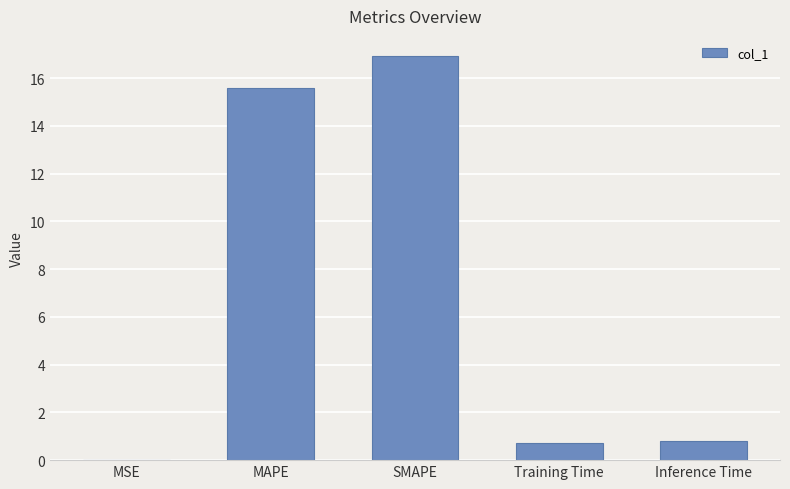

True or false: the data shows 16.9 at SMAPE.

True